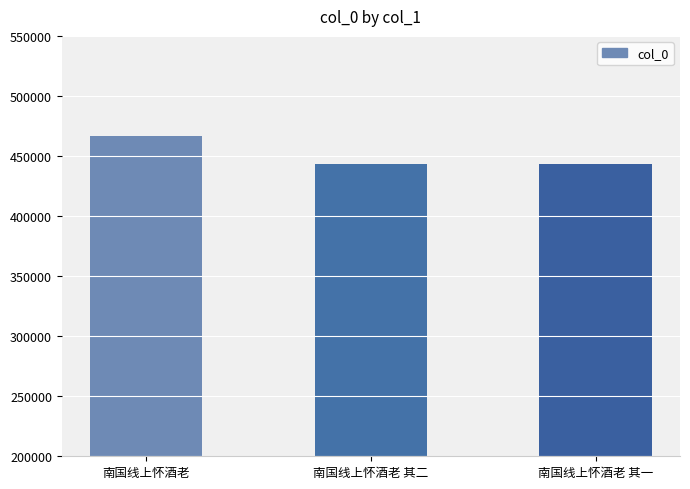

The value at 南国线上怀酒老 is 466782. True or false?

True